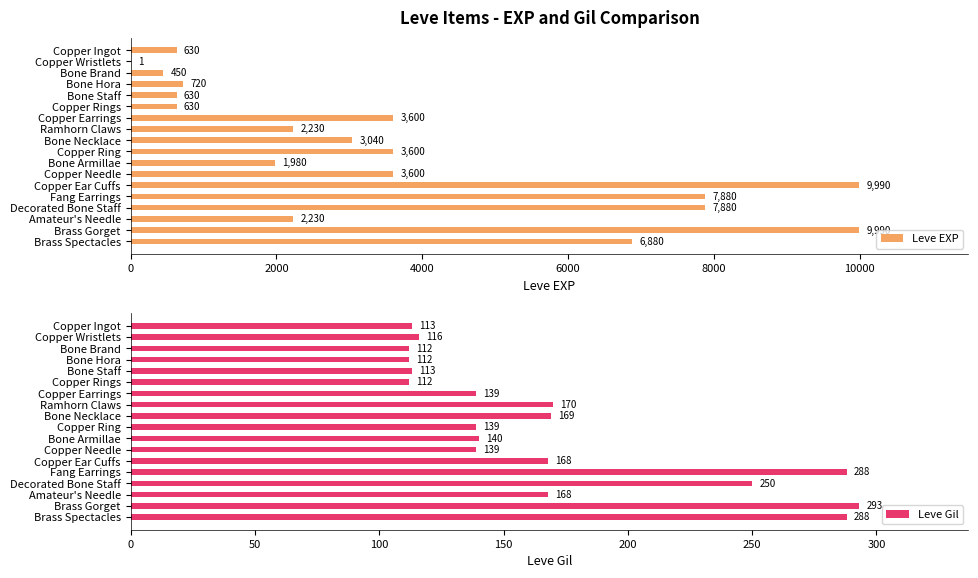

What is the maximum value for Leve EXP?

9990